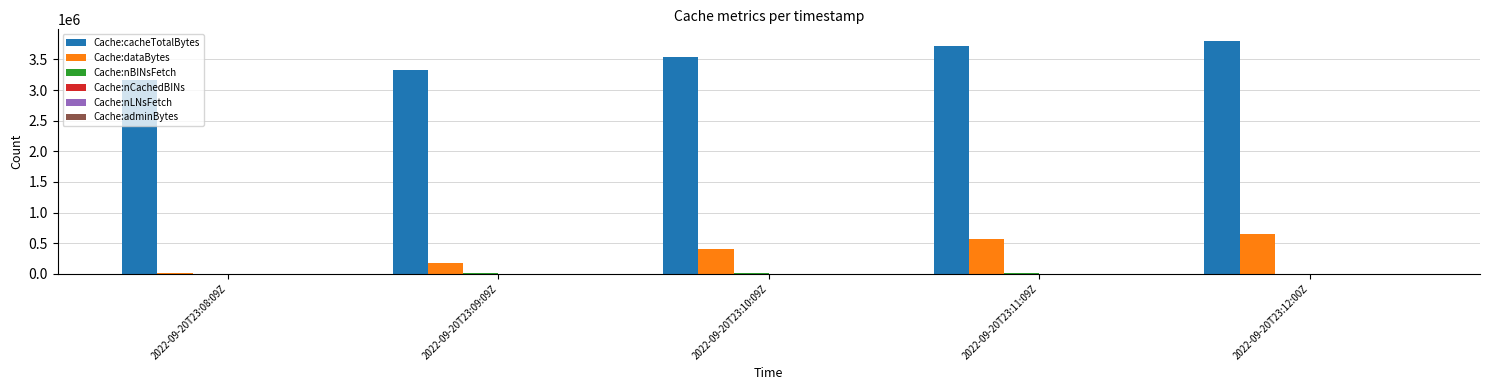

What is the sum of all Cache:dataBytes values?

1823916